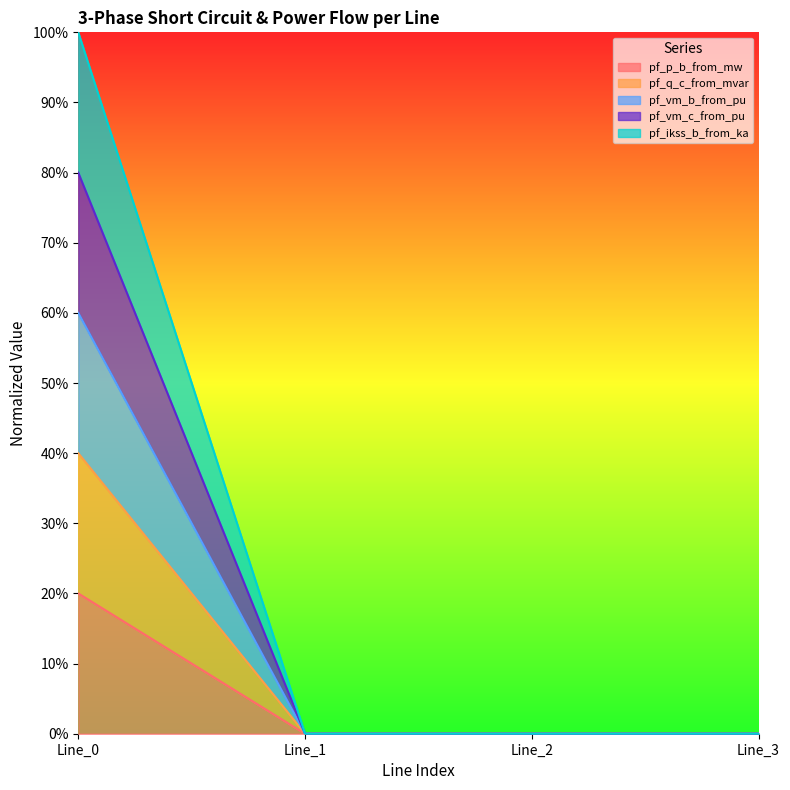

Read the pf_vm_c_from_pu value at Line_0.

1.0